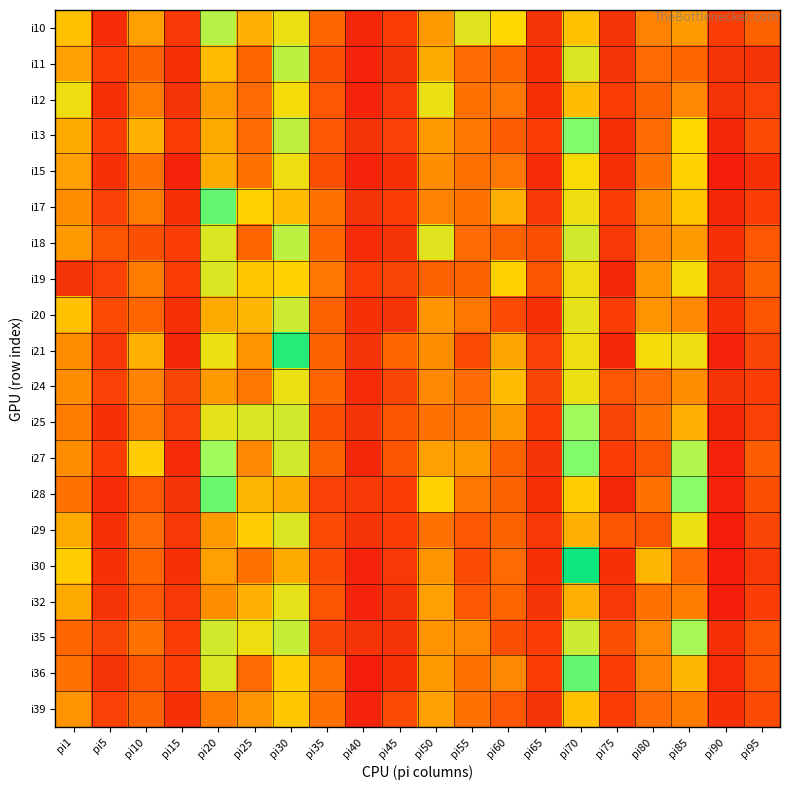

Reading left to right, extract all data points from this chart.

i10: pi1=36	pi5=7	pi10=30	pi15=10	pi20=54	pi25=33	pi30=44	pi35=20	pi40=6	pi45=11	pi50=29	pi55=46	pi60=40	pi65=9	pi70=36	pi75=9	pi80=25	pi85=29	pi90=11	pi95=19
i11: pi1=30	pi5=11	pi10=19	pi15=8	pi20=35	pi25=20	pi30=53	pi35=15	pi40=5	pi45=9	pi50=32	pi55=21	pi60=20	pi65=8	pi70=47	pi75=9	pi80=21	pi85=20	pi90=9	pi95=9
i12: pi1=43	pi5=8	pi10=24	pi15=9	pi20=29	pi25=21	pi30=42	pi35=17	pi40=5	pi45=10	pi50=44	pi55=22	pi60=23	pi65=8	pi70=35	pi75=11	pi80=19	pi85=26	pi90=9	pi95=12
i13: pi1=32	pi5=11	pi10=33	pi15=11	pi20=32	pi25=21	pi30=52	pi35=17	pi40=9	pi45=12	pi50=29	pi55=23	pi60=18	pi65=11	pi70=63	pi75=8	pi80=21	pi85=40	pi90=6	pi95=14
i15: pi1=30	pi5=8	pi10=22	pi15=5	pi20=32	pi25=22	pi30=43	pi35=15	pi40=5	pi45=8	pi50=27	pi55=22	pi60=23	pi65=7	pi70=41	pi75=8	pi80=22	pi85=39	pi90=4	pi95=8
i17: pi1=27	pi5=12	pi10=24	pi15=8	pi20=67	pi25=39	pi30=35	pi35=22	pi40=9	pi45=11	pi50=25	pi55=22	pi60=33	pi65=10	pi70=43	pi75=11	pi80=27	pi85=37	pi90=6	pi95=11
i18: pi1=29	pi5=16	pi10=15	pi15=11	pi20=47	pi25=20	pi30=53	pi35=20	pi40=7	pi45=9	pi50=46	pi55=21	pi60=19	pi65=15	pi70=49	pi75=10	pi80=25	pi85=29	pi90=8	pi95=17
i19: pi1=9	pi5=12	pi10=24	pi15=11	pi20=47	pi25=37	pi30=39	pi35=23	pi40=11	pi45=13	pi50=19	pi55=19	pi60=39	pi65=16	pi70=43	pi75=6	pi80=28	pi85=42	pi90=9	pi95=19
i20: pi1=36	pi5=14	pi10=20	pi15=8	pi20=32	pi25=34	pi30=50	pi35=19	pi40=8	pi45=9	pi50=28	pi55=23	pi60=14	pi65=8	pi70=45	pi75=11	pi80=28	pi85=26	pi90=8	pi95=16
i21: pi1=27	pi5=10	pi10=33	pi15=6	pi20=44	pi25=28	pi30=75	pi35=19	pi40=9	pi45=20	pi50=27	pi55=14	pi60=31	pi65=12	pi70=43	pi75=6	pi80=42	pi85=43	pi90=5	pi95=13
i24: pi1=27	pi5=12	pi10=25	pi15=13	pi20=29	pi25=23	pi30=44	pi35=20	pi40=7	pi45=13	pi50=26	pi55=21	pi60=35	pi65=13	pi70=44	pi75=17	pi80=21	pi85=27	pi90=9	pi95=11
i25: pi1=24	pi5=8	pi10=23	pi15=12	pi20=45	pi25=47	pi30=49	pi35=15	pi40=9	pi45=16	pi50=22	pi55=22	pi60=29	pi65=11	pi70=58	pi75=13	pi80=22	pi85=33	pi90=6	pi95=12
i27: pi1=27	pi5=11	pi10=38	pi15=7	pi20=58	pi25=26	pi30=49	pi35=19	pi40=6	pi45=16	pi50=30	pi55=29	pi60=19	pi65=9	pi70=63	pi75=11	pi80=16	pi85=55	pi90=5	pi95=18
i28: pi1=22	pi5=7	pi10=17	pi15=9	pi20=66	pi25=34	pi30=32	pi35=12	pi40=10	pi45=11	pi50=39	pi55=23	pi60=19	pi65=8	pi70=38	pi75=6	pi80=22	pi85=62	pi90=5	pi95=15
i29: pi1=32	pi5=8	pi10=21	pi15=10	pi20=29	pi25=38	pi30=47	pi35=14	pi40=9	pi45=11	pi50=22	pi55=17	pi60=19	pi65=10	pi70=33	pi75=16	pi80=16	pi85=44	pi90=4	pi95=13
i30: pi1=38	pi5=8	pi10=20	pi15=8	pi20=30	pi25=22	pi30=32	pi35=14	pi40=5	pi45=10	pi50=28	pi55=14	pi60=21	pi65=8	pi70=78	pi75=8	pi80=34	pi85=21	pi90=4	pi95=10
i32: pi1=32	pi5=9	pi10=17	pi15=10	pi20=27	pi25=33	pi30=45	pi35=16	pi40=5	pi45=9	pi50=30	pi55=17	pi60=20	pi65=9	pi70=33	pi75=10	pi80=22	pi85=24	pi90=4	pi95=11
i35: pi1=20	pi5=13	pi10=22	pi15=11	pi20=49	pi25=43	pi30=51	pi35=13	pi40=9	pi45=9	pi50=28	pi55=26	pi60=15	pi65=11	pi70=50	pi75=15	pi80=26	pi85=57	pi90=8	pi95=16
i36: pi1=22	pi5=9	pi10=16	pi15=11	pi20=47	pi25=21	pi30=38	pi35=22	pi40=4	pi45=8	pi50=29	pi55=22	pi60=26	pi65=11	pi70=67	pi75=11	pi80=25	pi85=34	pi90=7	pi95=16
i39: pi1=28	pi5=12	pi10=19	pi15=8	pi20=24	pi25=28	pi30=37	pi35=22	pi40=5	pi45=14	pi50=30	pi55=22	pi60=17	pi65=9	pi70=36	pi75=11	pi80=21	pi85=24	pi90=8	pi95=14